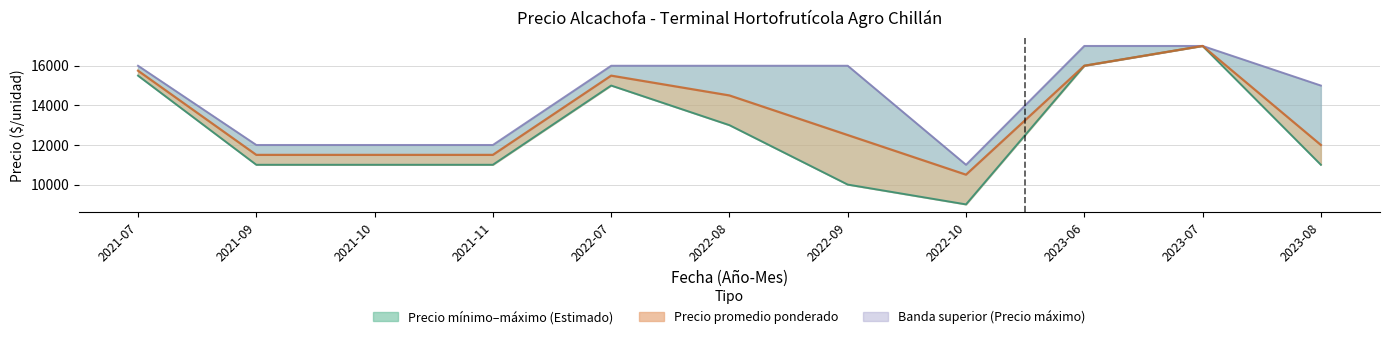

What is the lowest value of the Precio promedio ponderado series?

10500